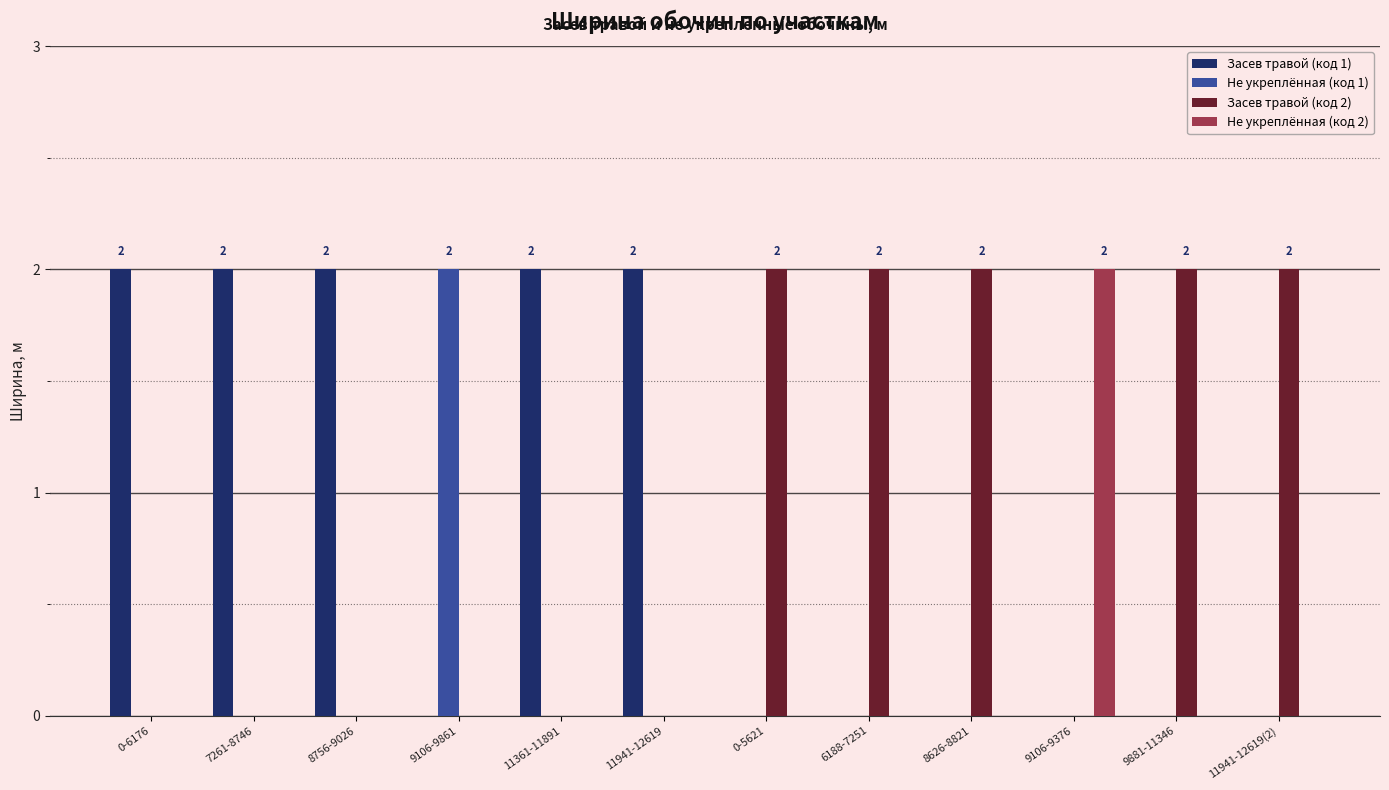

Reading left to right, transcribe all the data shown in this chart.

Засев травой (код 1): 0-6176=2	7261-8746=2	8756-9026=2	9106-9861=0	11361-11891=2	11941-12619=2	0-5621=0	6188-7251=0	8626-8821=0	9106-9376=0	9881-11346=0	11941-12619(2)=0
Не укреплённая (код 1): 0-6176=0	7261-8746=0	8756-9026=0	9106-9861=2	11361-11891=0	11941-12619=0	0-5621=0	6188-7251=0	8626-8821=0	9106-9376=0	9881-11346=0	11941-12619(2)=0
Засев травой (код 2): 0-6176=0	7261-8746=0	8756-9026=0	9106-9861=0	11361-11891=0	11941-12619=0	0-5621=2	6188-7251=2	8626-8821=2	9106-9376=0	9881-11346=2	11941-12619(2)=2
Не укреплённая (код 2): 0-6176=0	7261-8746=0	8756-9026=0	9106-9861=0	11361-11891=0	11941-12619=0	0-5621=0	6188-7251=0	8626-8821=0	9106-9376=2	9881-11346=0	11941-12619(2)=0